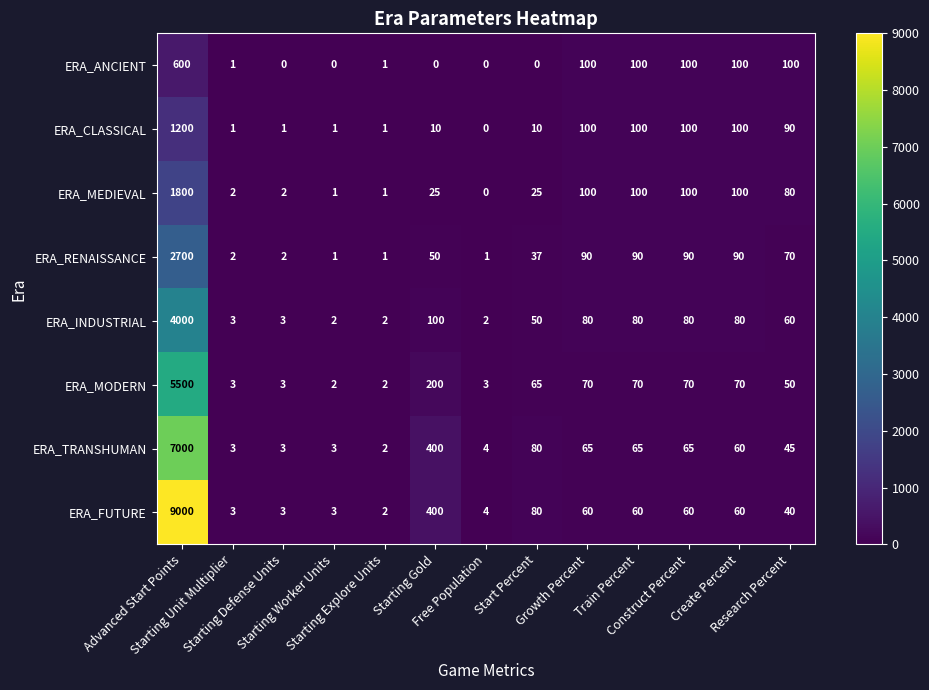

At which category is the sum across all series the highest?

Advanced Start Points